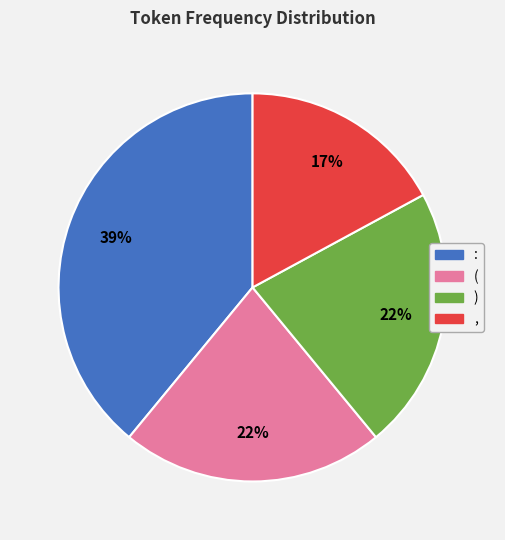

Does ( account for over 50% of the chart?

No